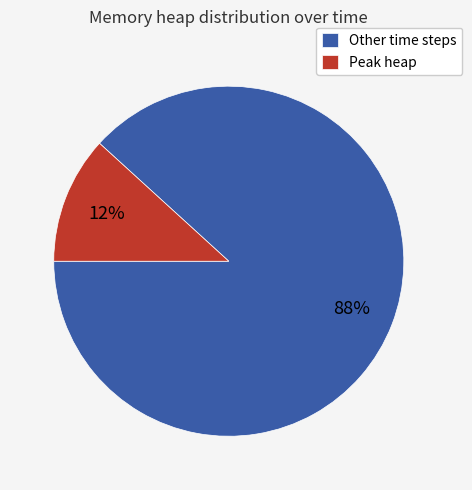

Does any single category account for the majority?

Yes